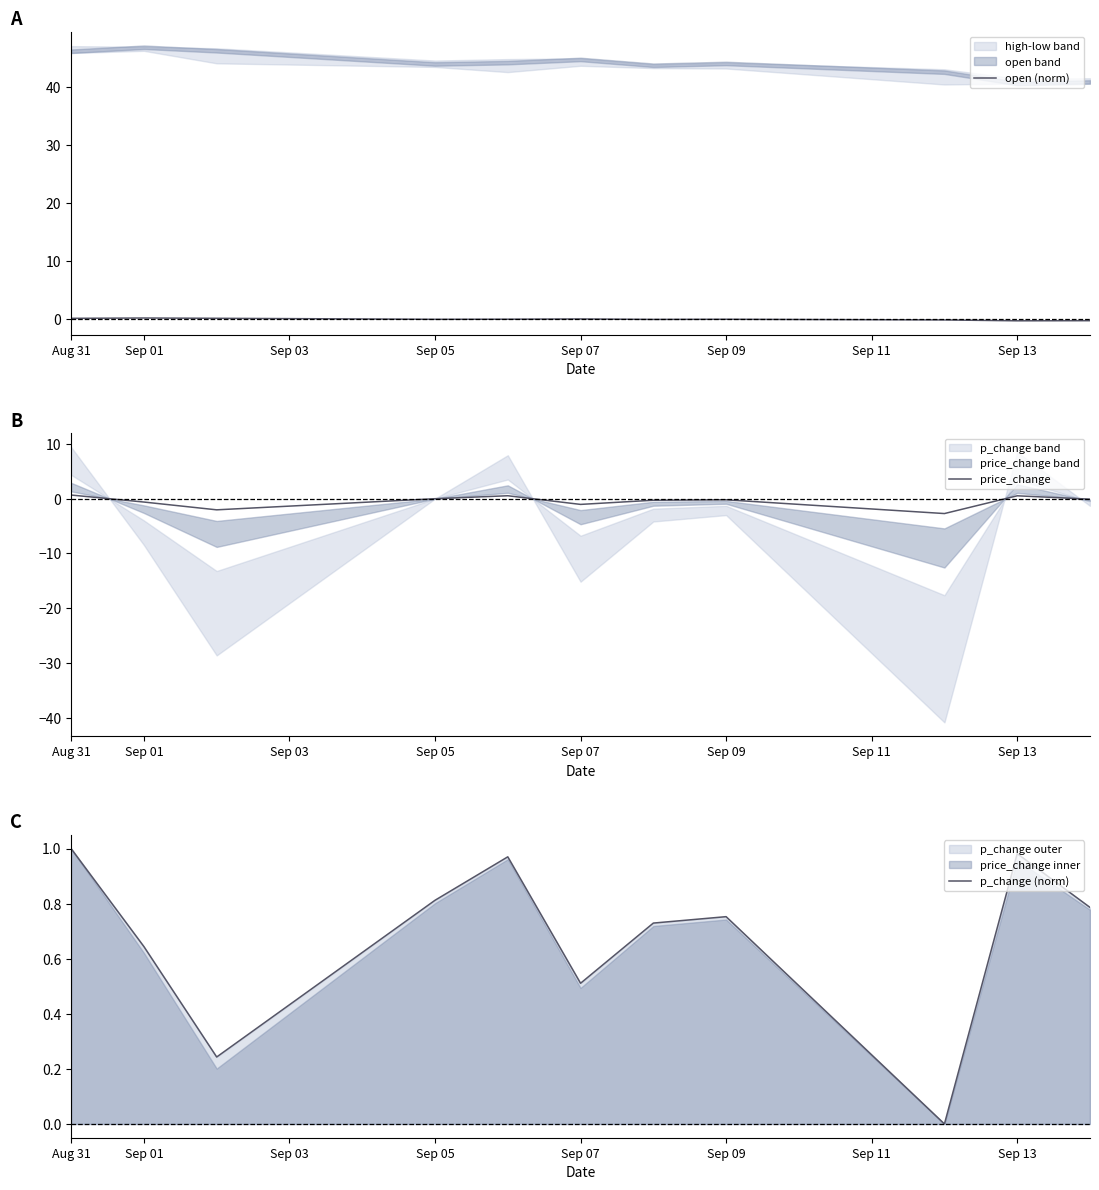

Reading left to right, extract all data points from this chart.

open (norm): 0.2	0.2	0.2	-0.0	0.0	0.1	-0.0	0.0	-0.1	-0.3	-0.2
price_change: 0.7	-0.6	-2.0	0.0	0.5	-1.0	-0.3	-0.2	-2.7	0.5	-0.1
p_change (norm): 1.0	0.6	0.2	0.8	1.0	0.5	0.7	0.8	0.0	1.0	0.8